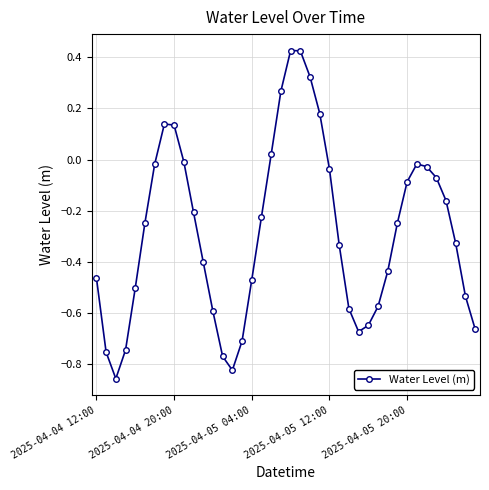

How many interior local valleys (lower than both neighbors) does the data have?

3